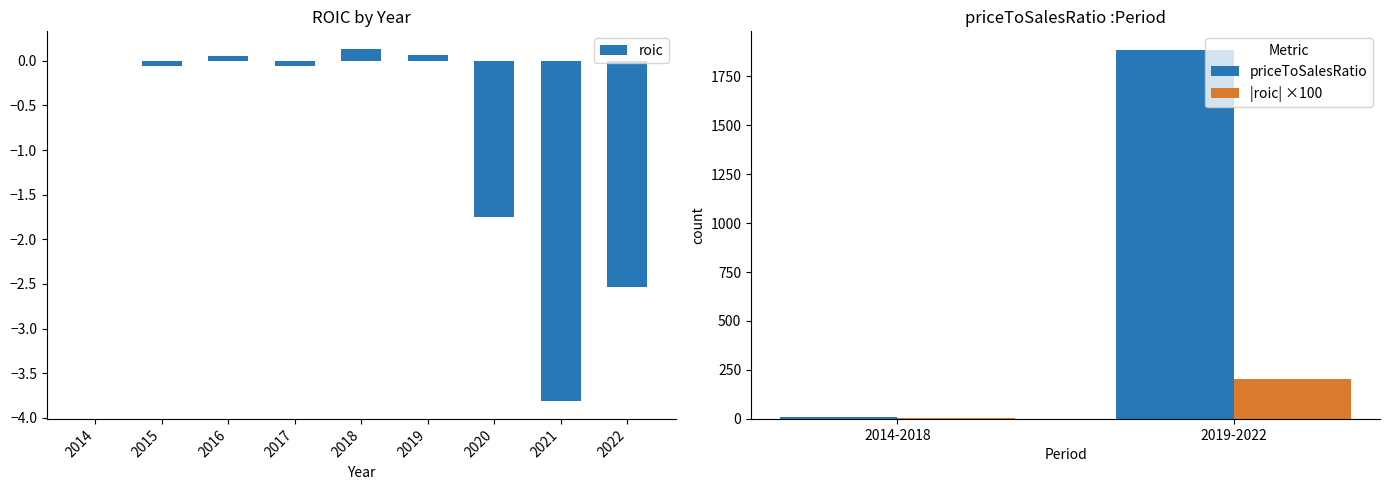

How many data points are above 0?

3